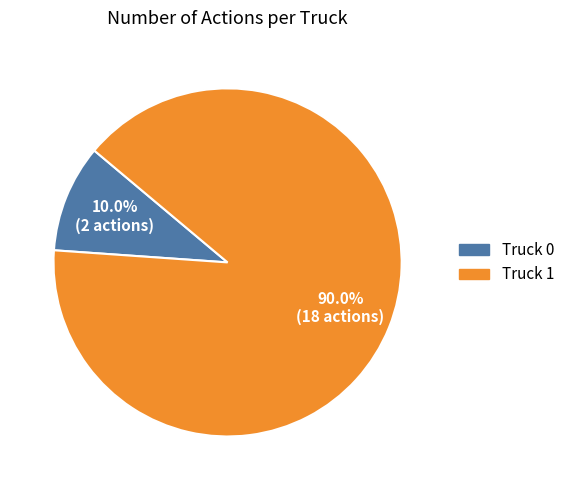

Is it true that Truck 1 is 90% of the pie?

True